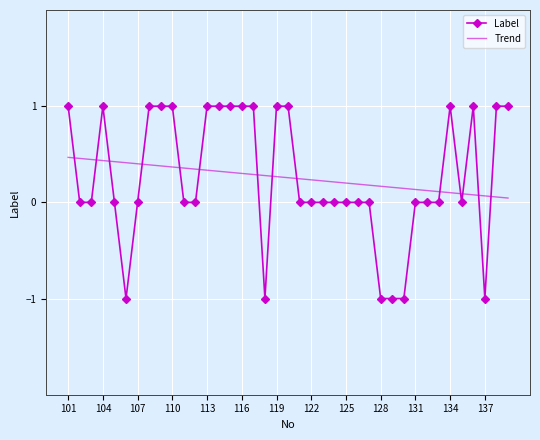

List the series in order of their peak value, highest first.

Label, Trend